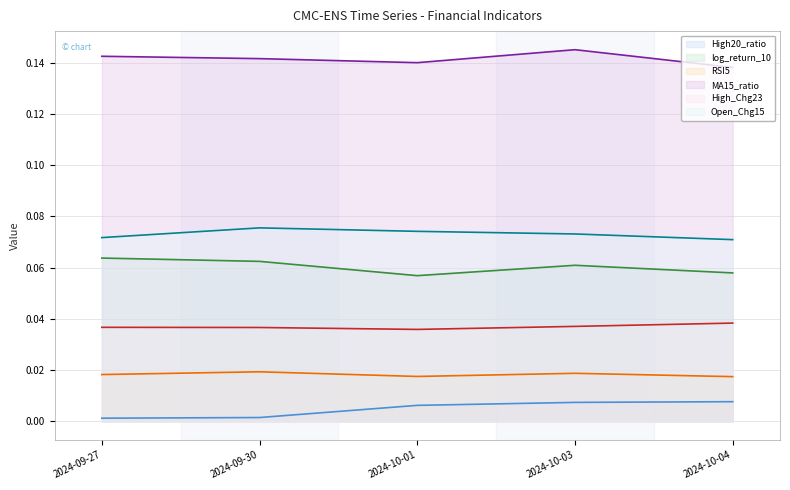

Which series has the largest total across all categories?

MA15_ratio